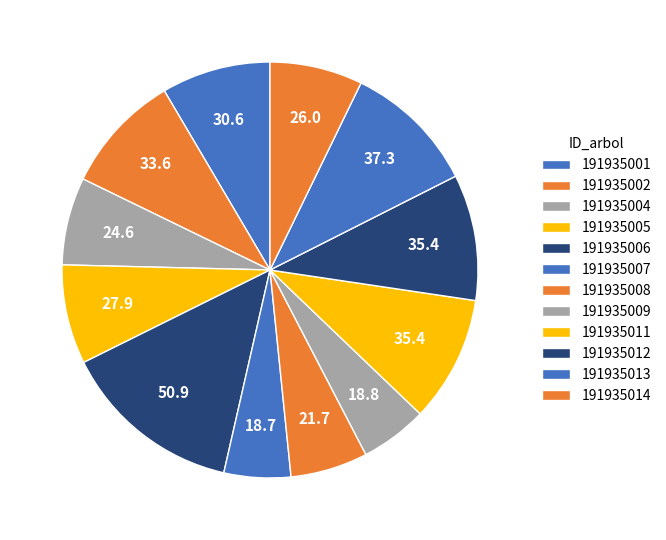

Count the number of slices in the pie.

12